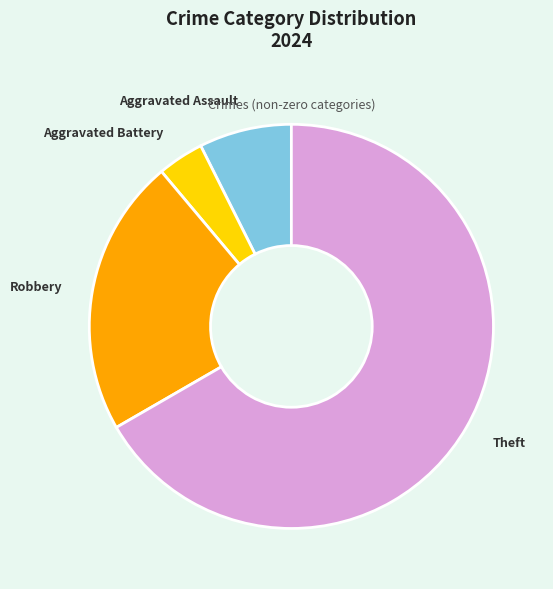

Which has a higher value, Aggravated Battery or Aggravated Assault?

Aggravated Assault